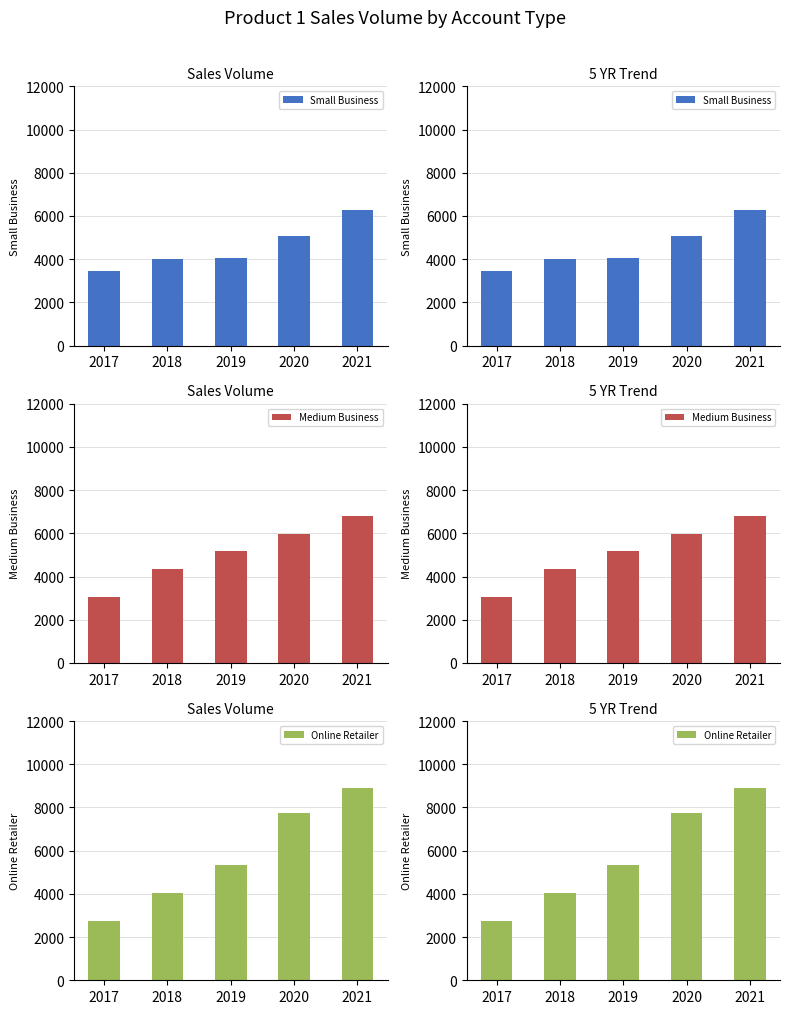

Reading left to right, what are all the values shown in this chart?

Small Business: 3453.6	4008.1	4050.7	5066.1	6276.5
Medium Business: 3068.3	4335.5	5182.1	5973.0	6812.3
Online Retailer: 2743.1	4037.0	5325.9	7758.4	8906.0